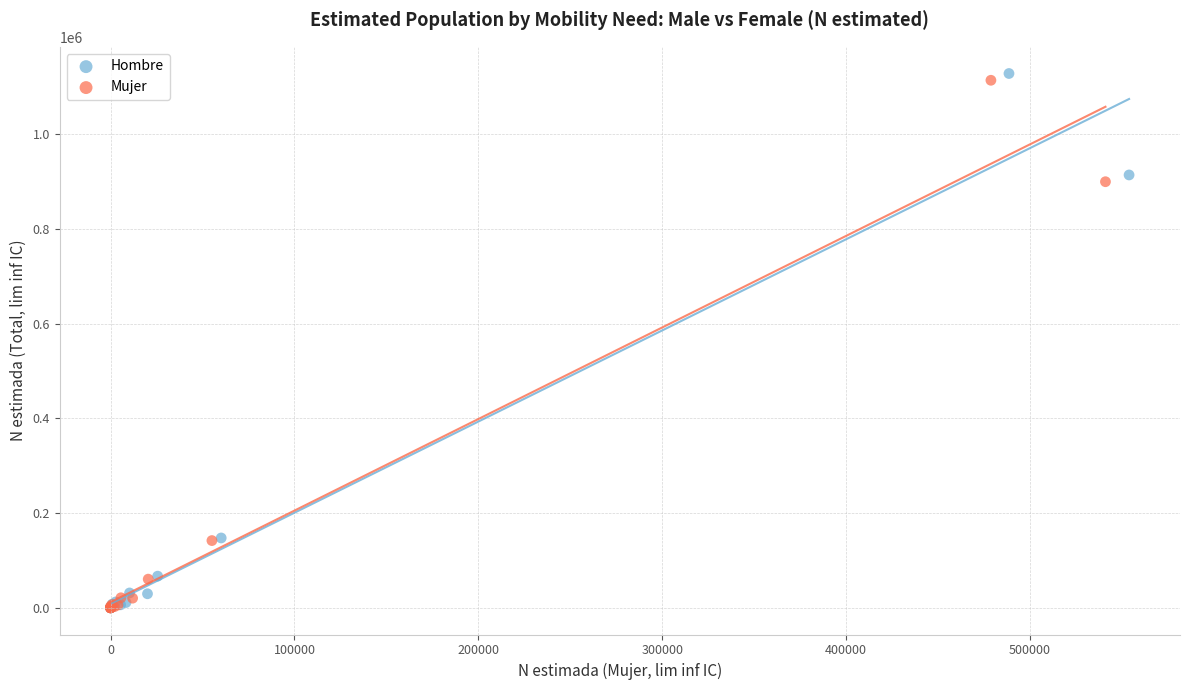

What are all the series names shown in the legend?

Hombre, Mujer